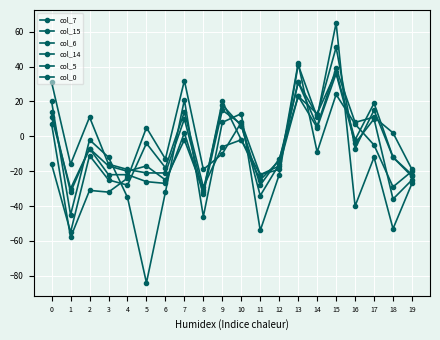

Which series has the largest total across all categories?

col_0